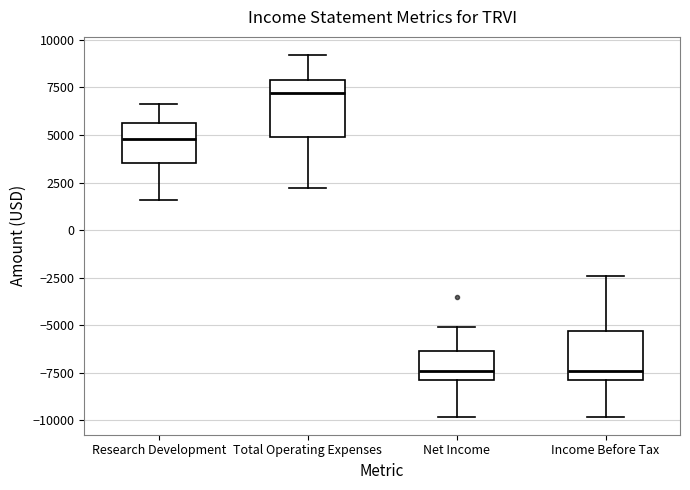

Where is the lower edge of the box for Net Income on the y-axis? The values are not printed on the chart, so give them approximately, as read against the axis.

-8000